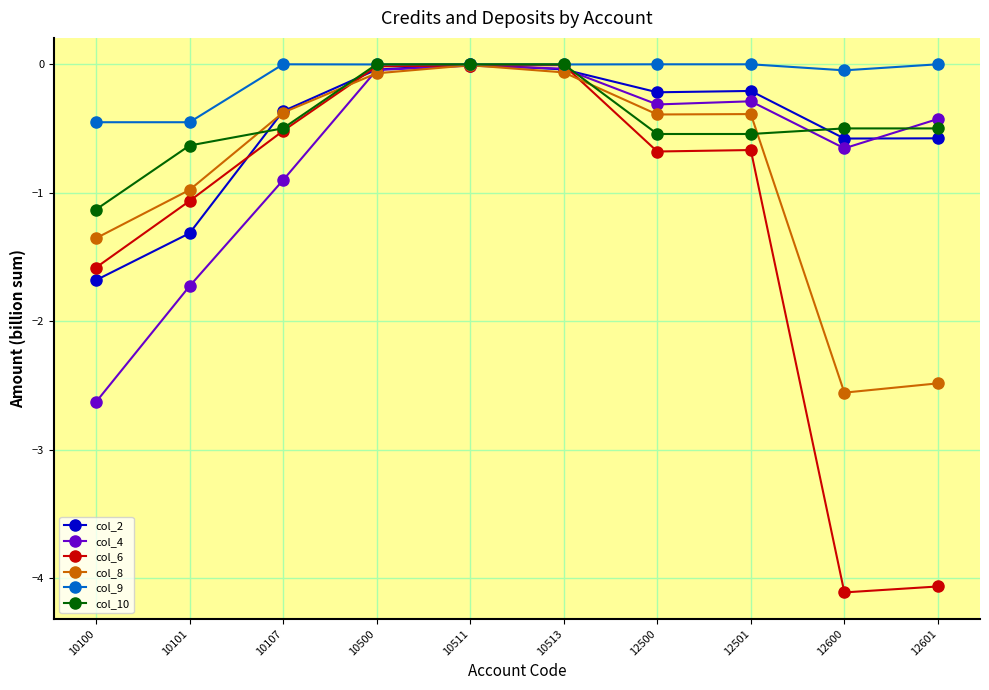

What is the spread (max minus min) of values at 12501?

0.7